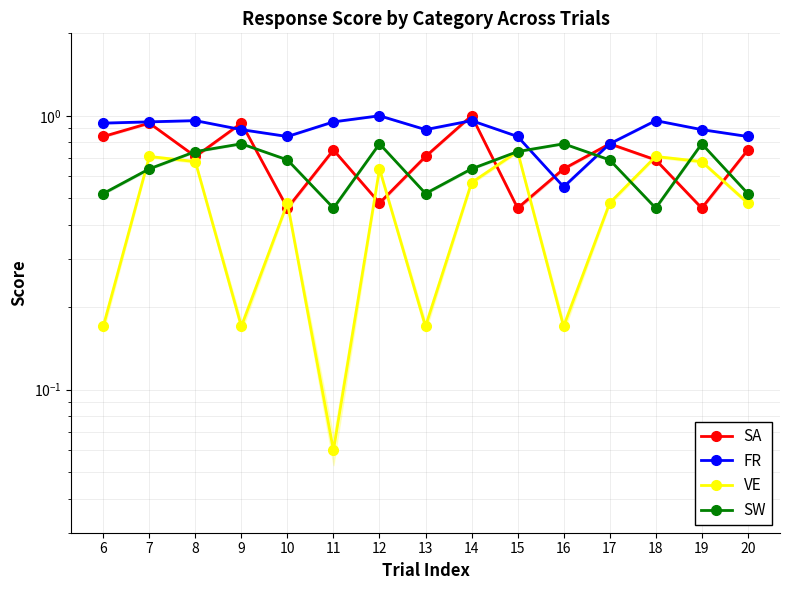

Where do SA and FR first cross each other?

8 and 9